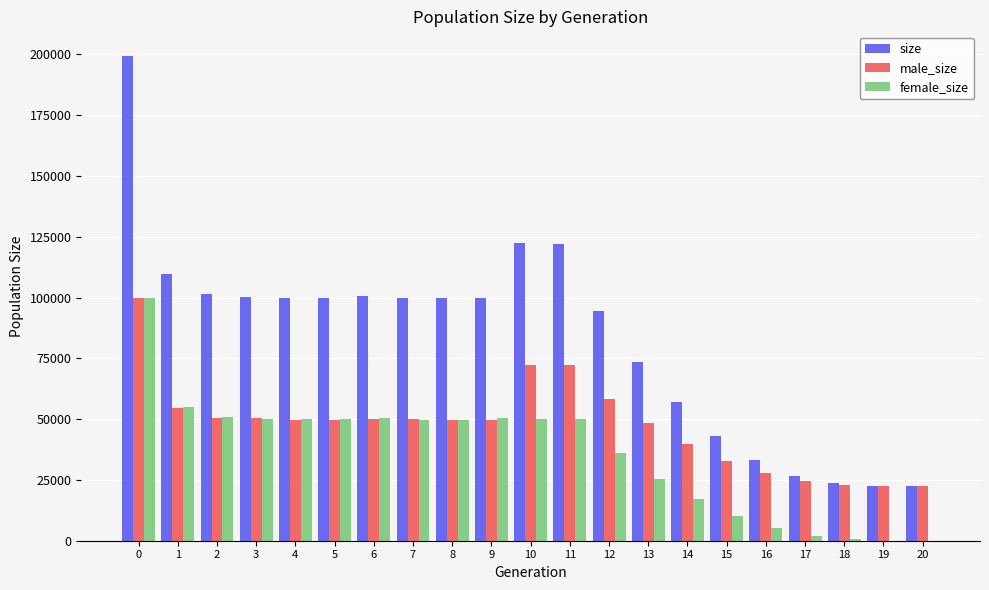

What is the maximum value for female_size?

99852